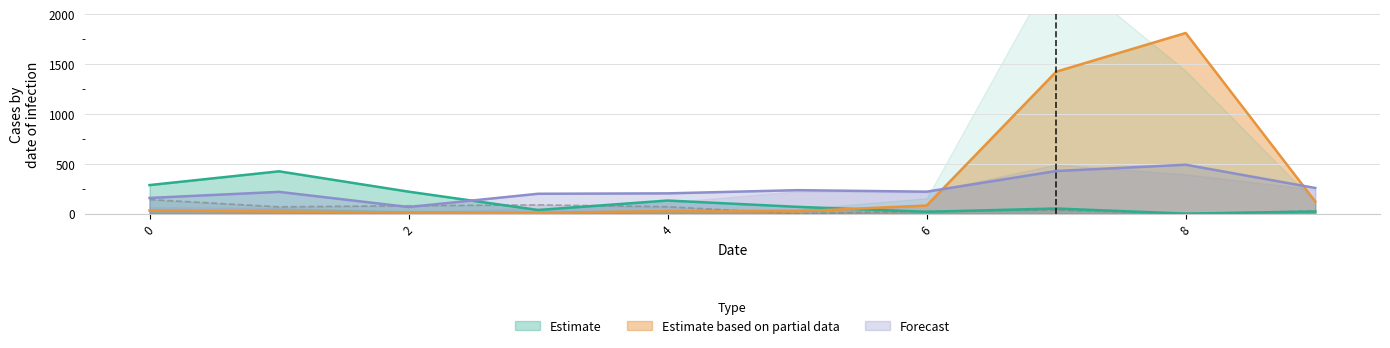

Between 8 and 6, which is larger?

6